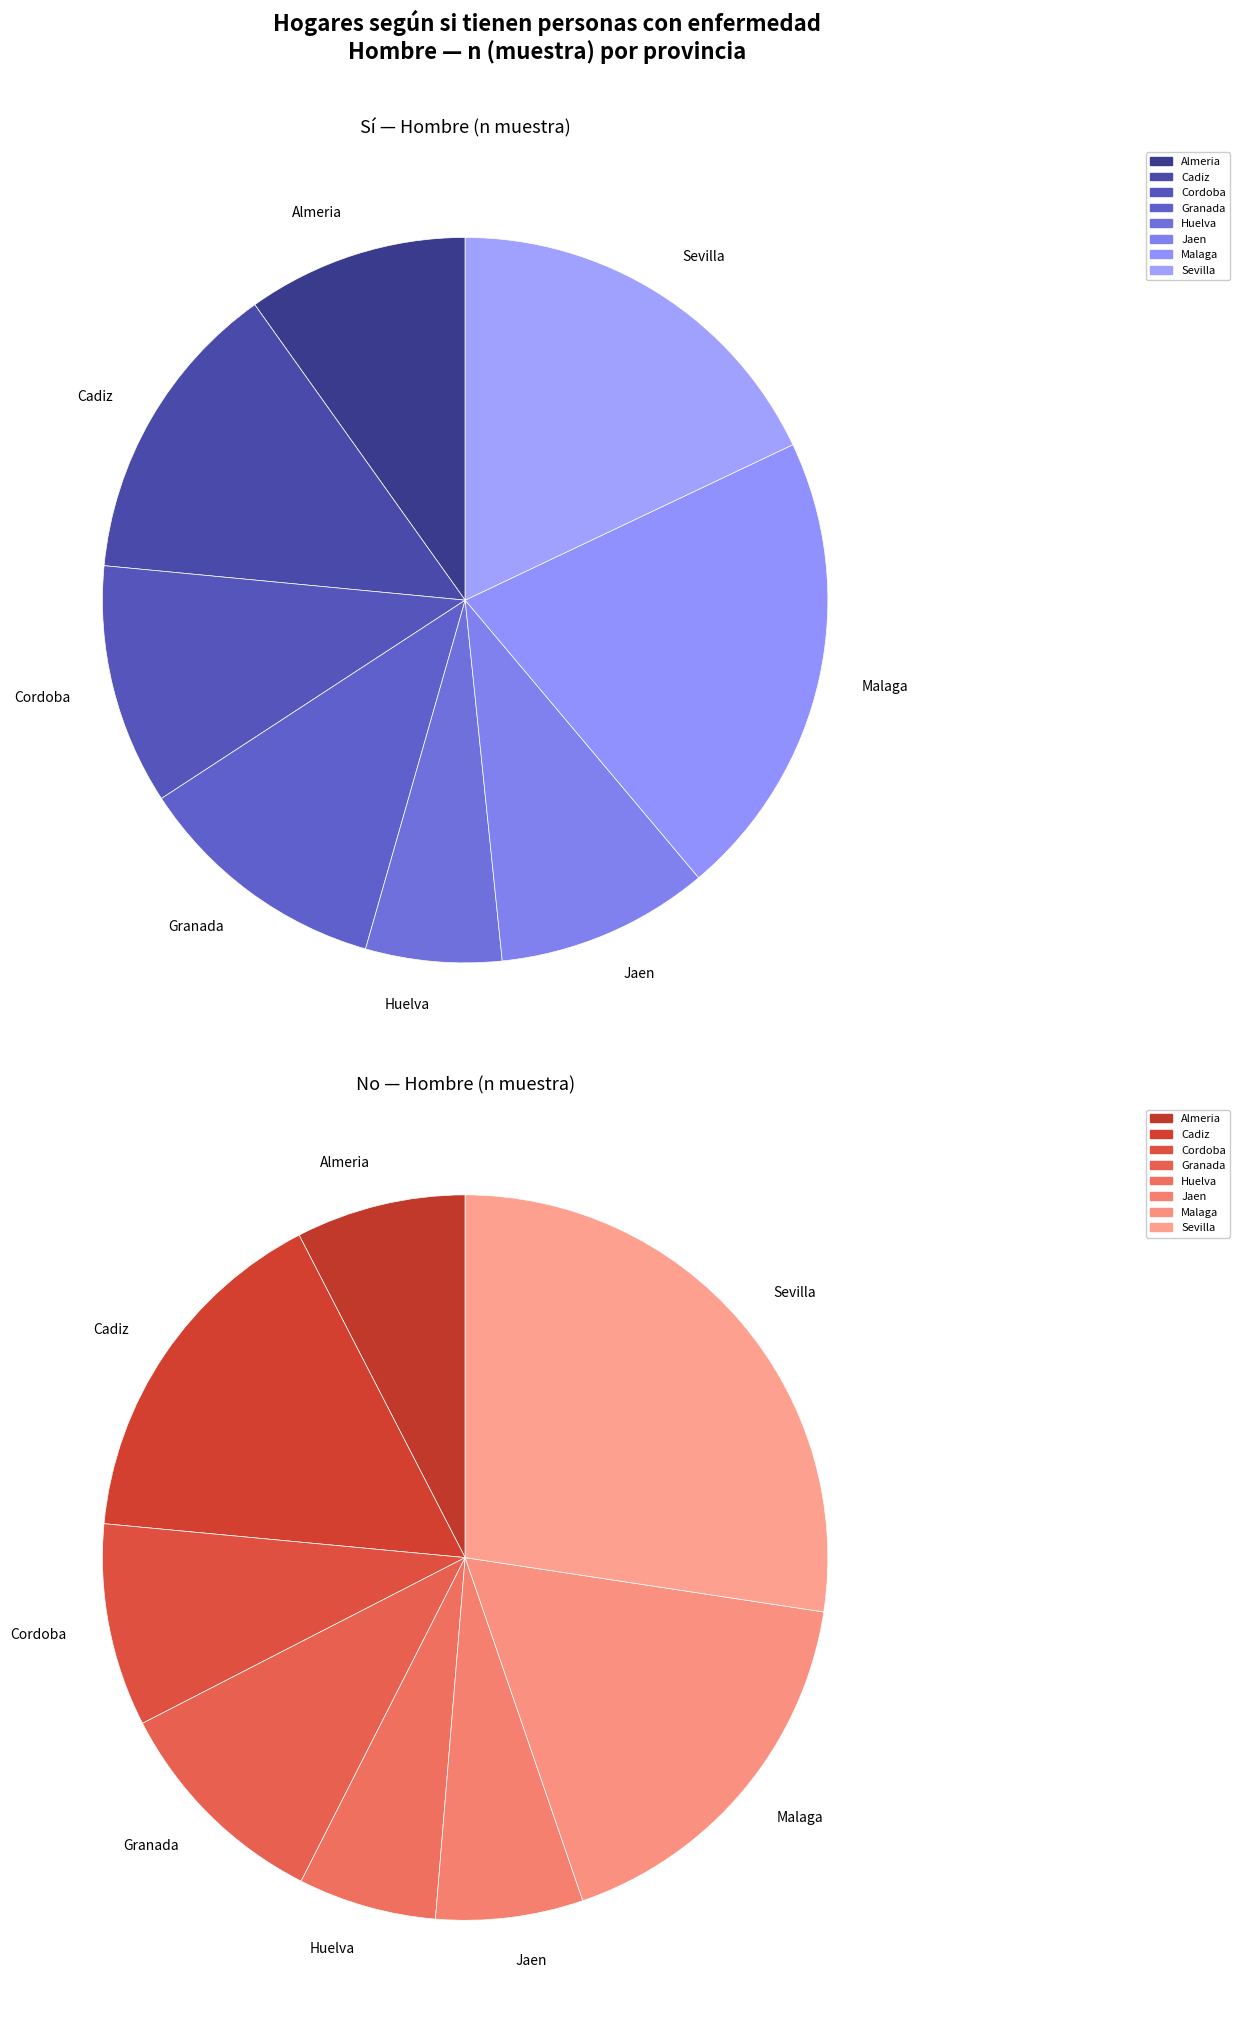

What percentage do Cadiz and Sevilla together represent?

31.6%